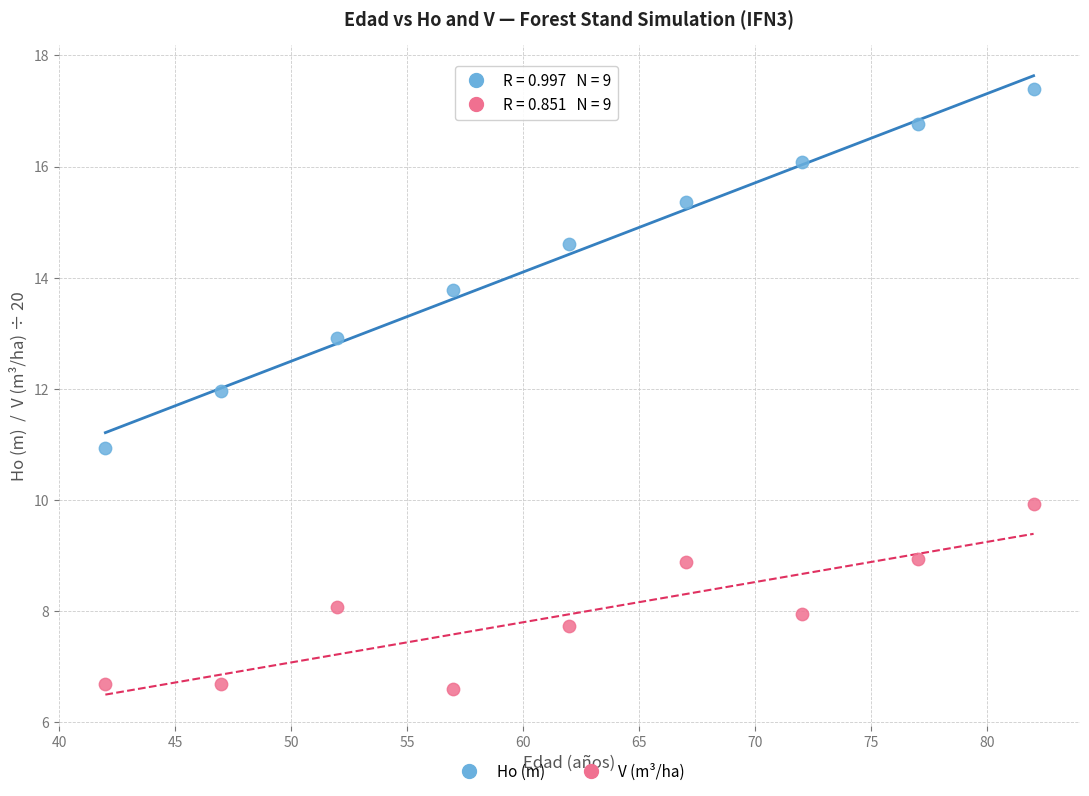

Across all data points, what is the range of Y values (max minus min)?

10.8